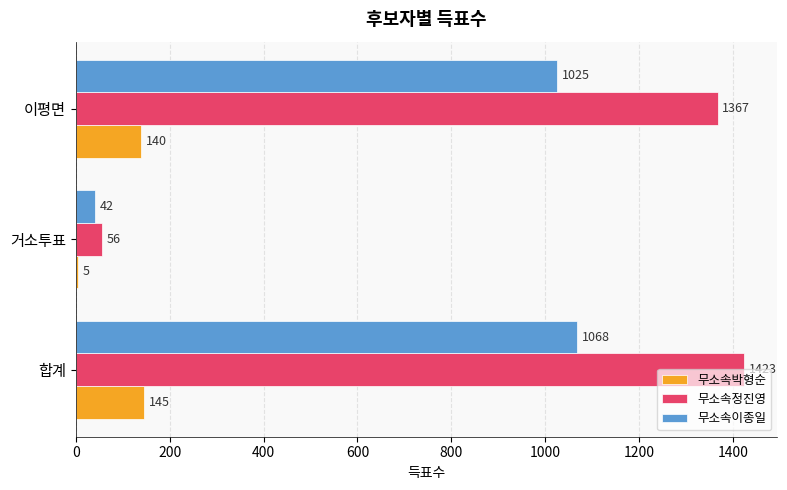

Which series has the largest range (max minus min)?

무소속정진영